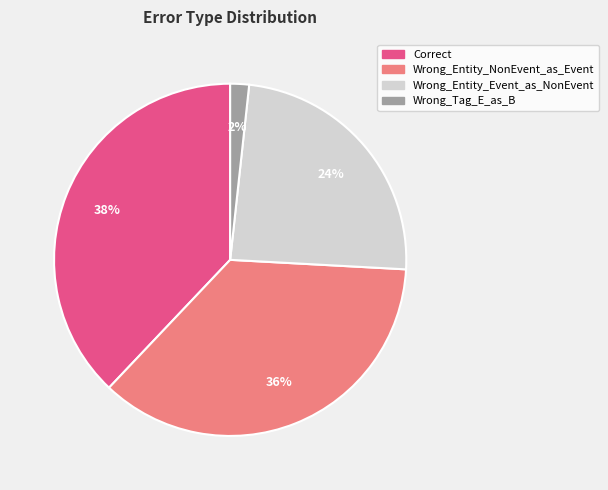

What is the smallest slice in the pie chart?

Wrong_Tag_E_as_B